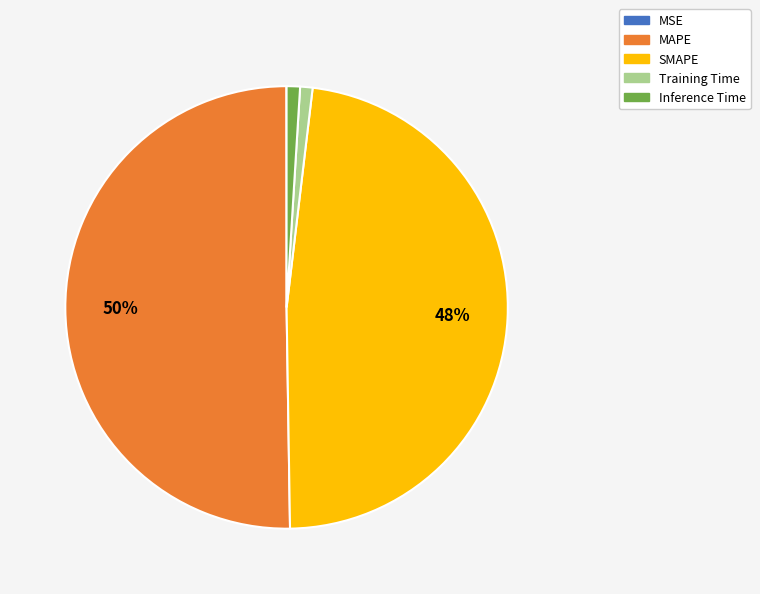

Between Training Time and MAPE, which is larger?

MAPE